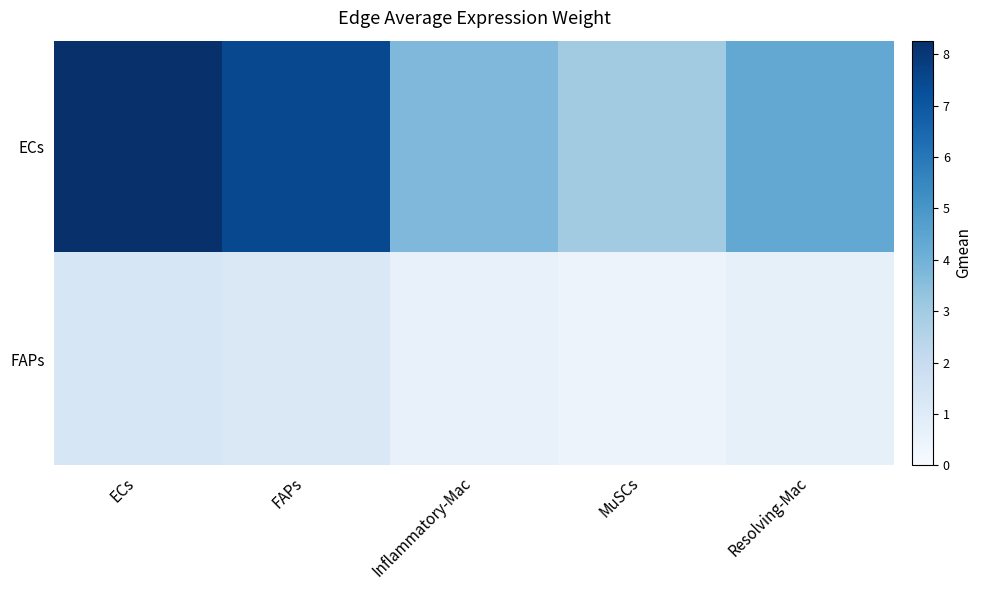

How many series are shown in this chart?

2